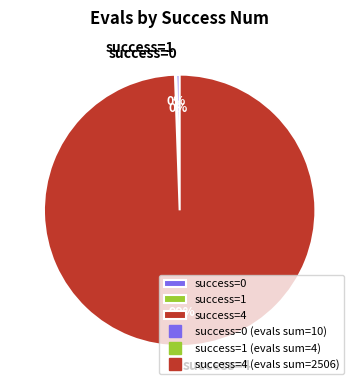

Is there a majority slice in this chart?

Yes